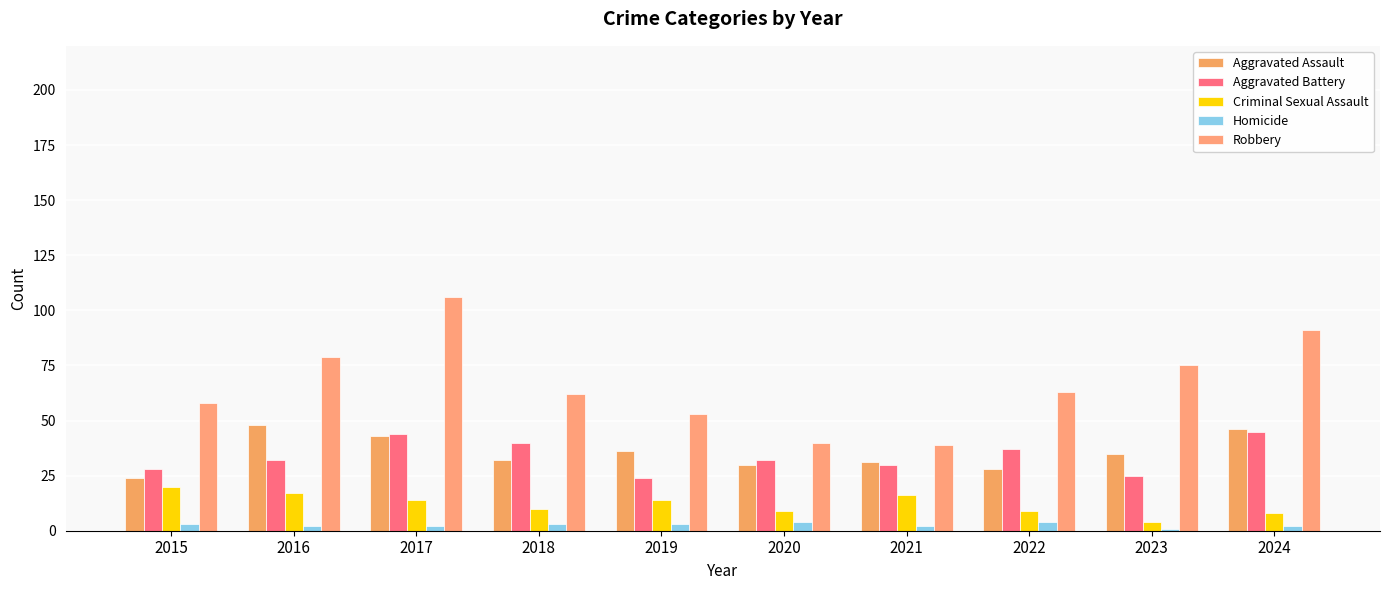

Rank the series by their maximum value, from highest to lowest.

Robbery, Aggravated Assault, Aggravated Battery, Criminal Sexual Assault, Homicide